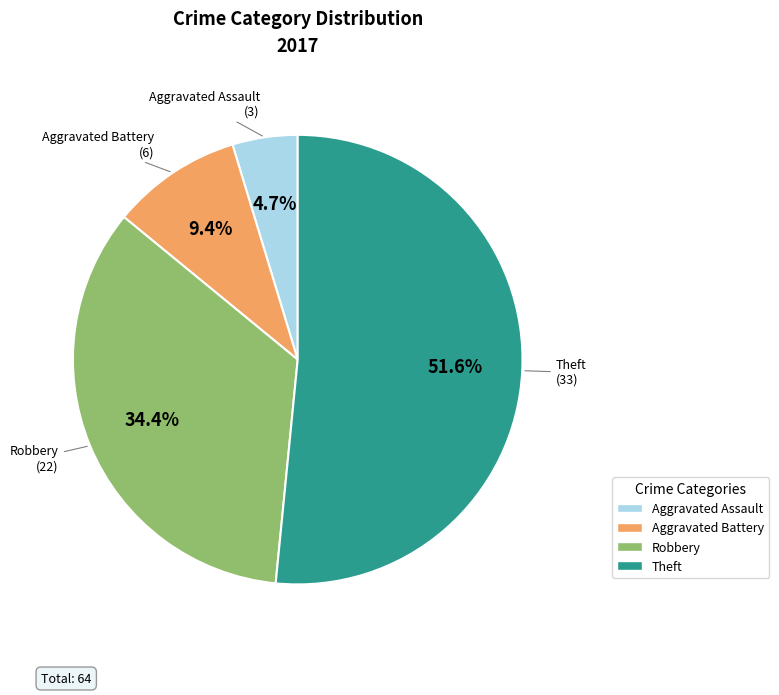

What is the ratio of the value at Robbery to the value at Theft?

0.7